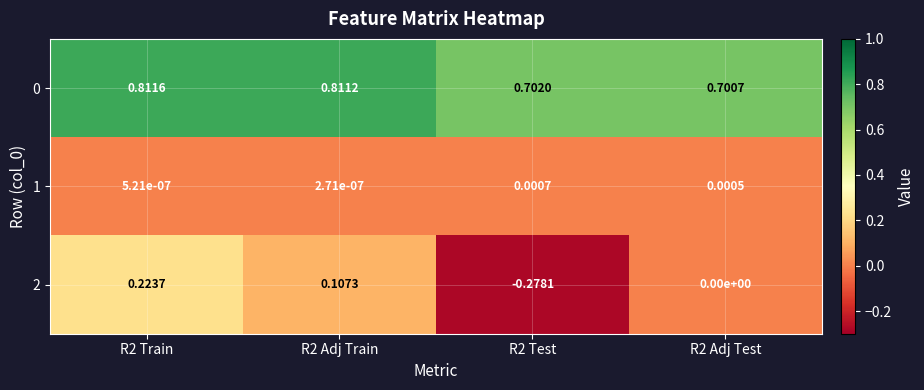

Is the value of 0 at R2 Adj Train greater than the value of 1 at R2 Adj Test?

Yes